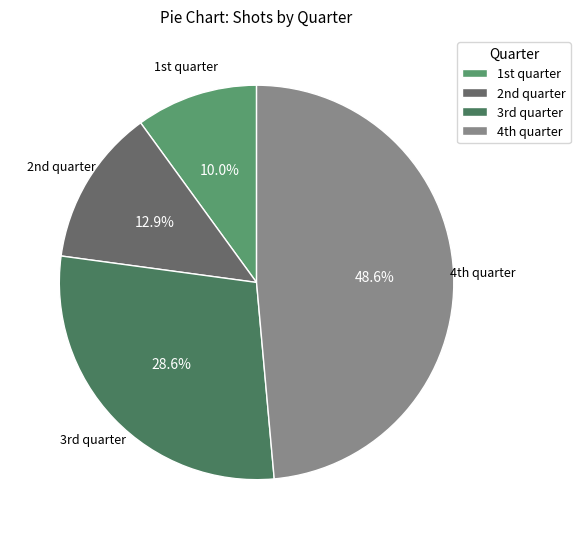

Count the number of slices in the pie.

4